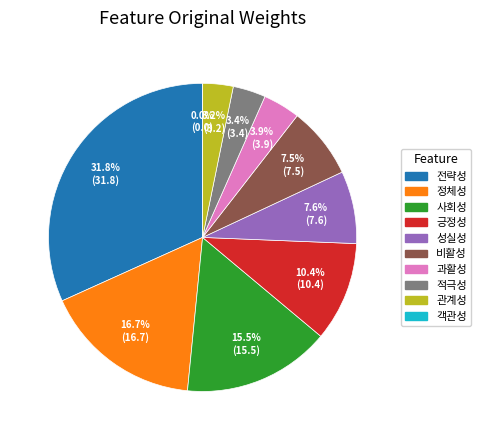

Between 비활성 and 정체성, which is larger?

정체성